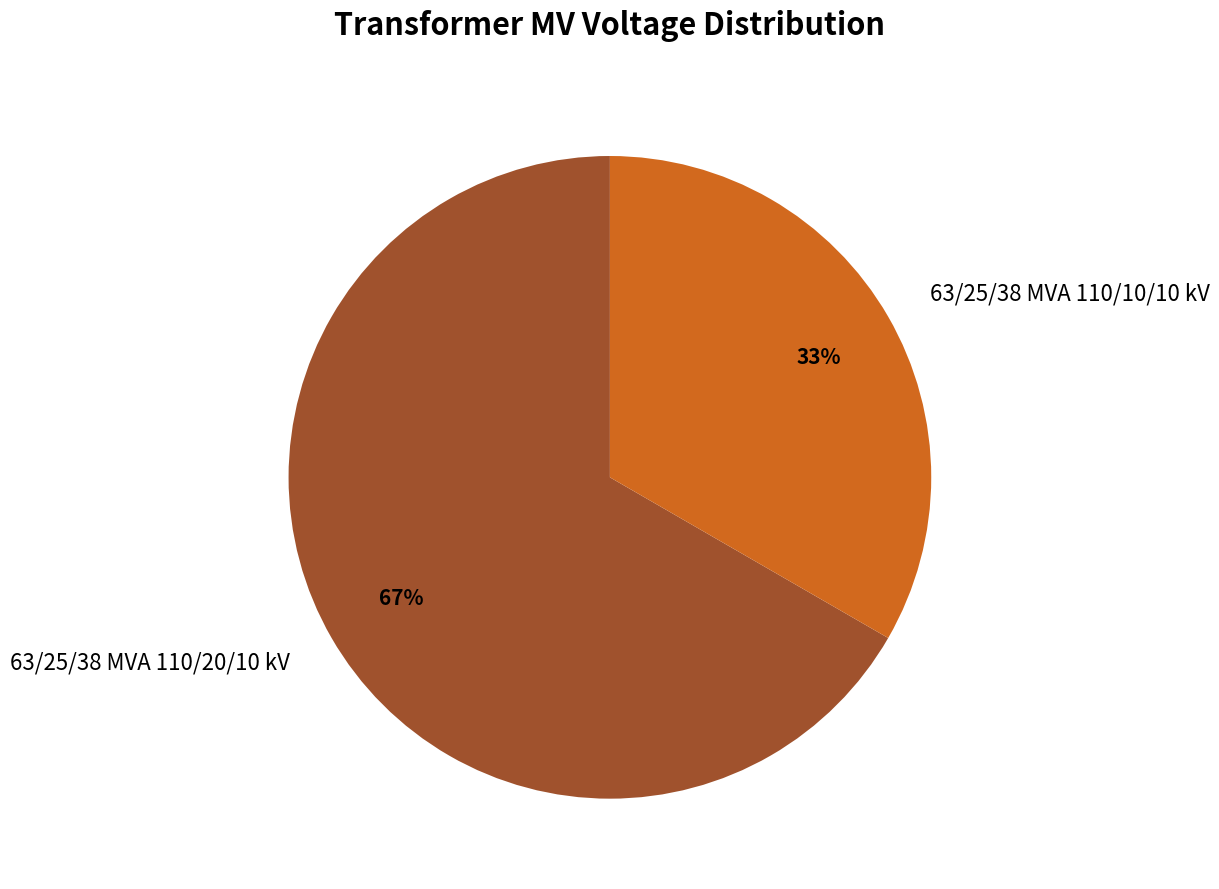

Which category has the biggest portion of the pie?

63/25/38 MVA 110/20/10 kV